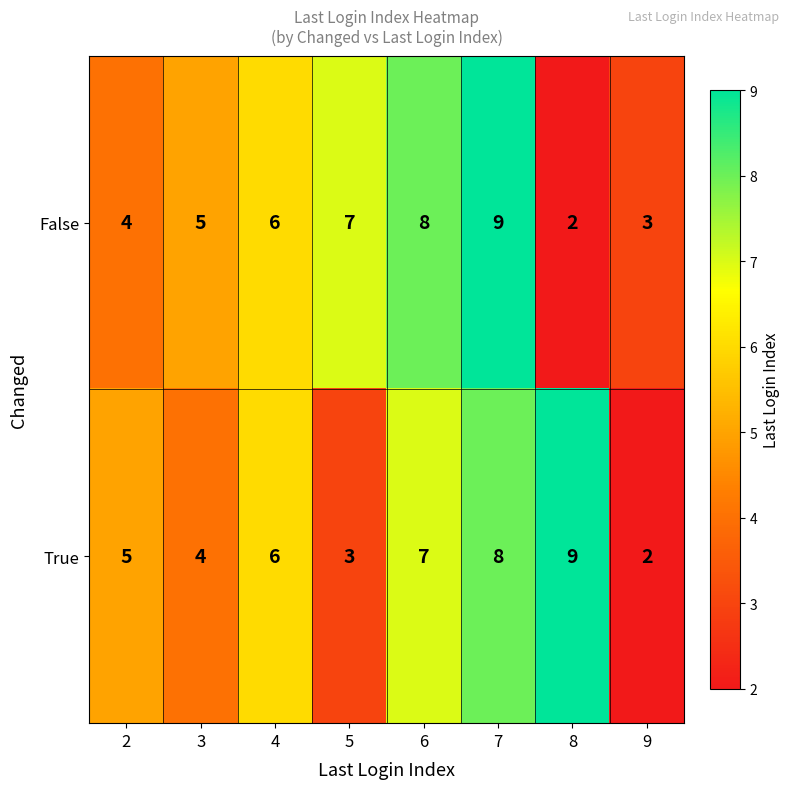

Rank the series at 5 from highest to lowest value.

False, True